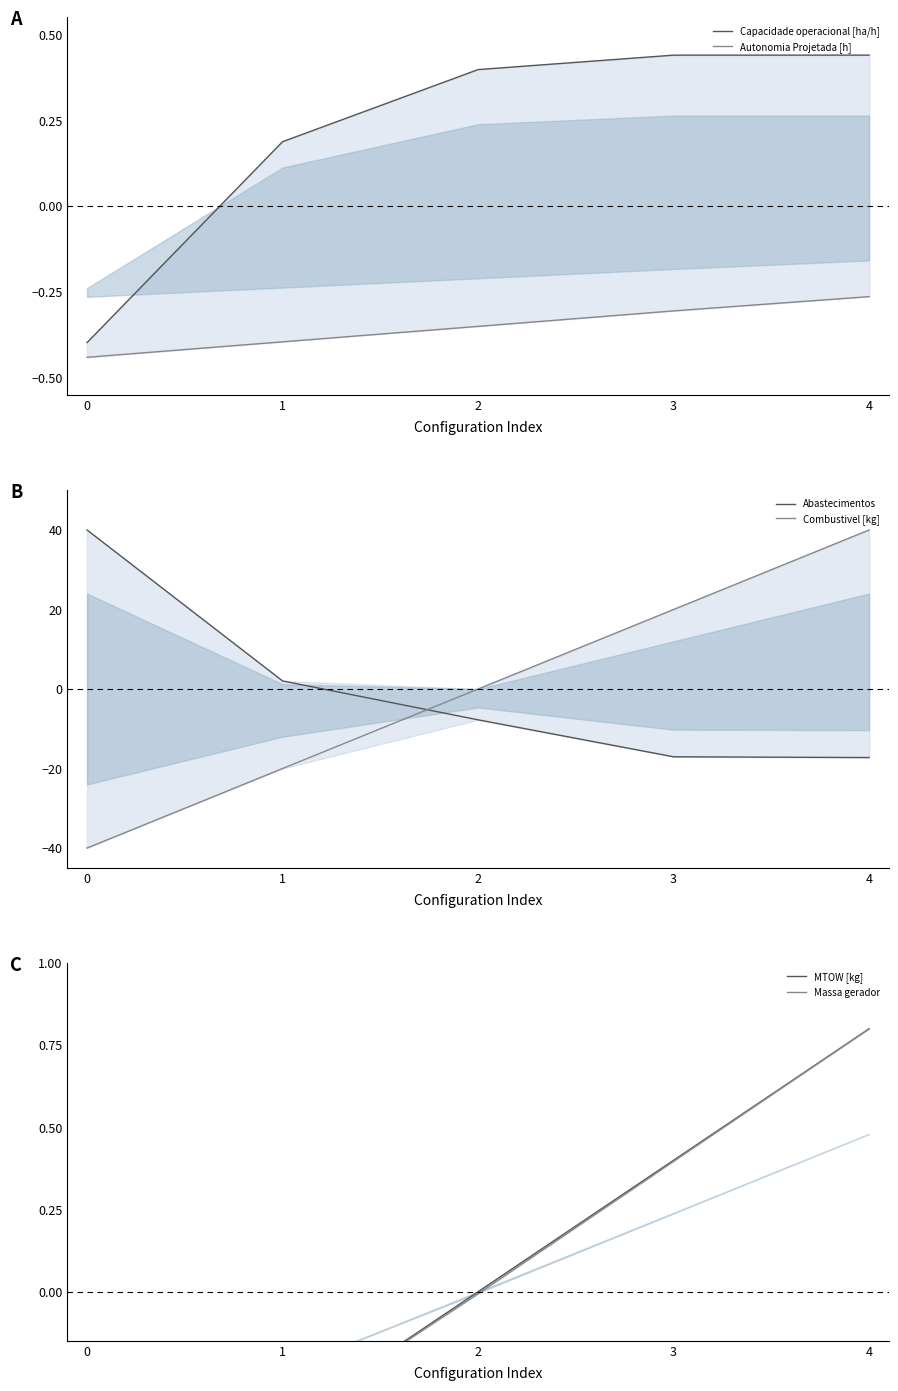

True or false: Combustivel [kg] has a value of 12.3 at 3.

False